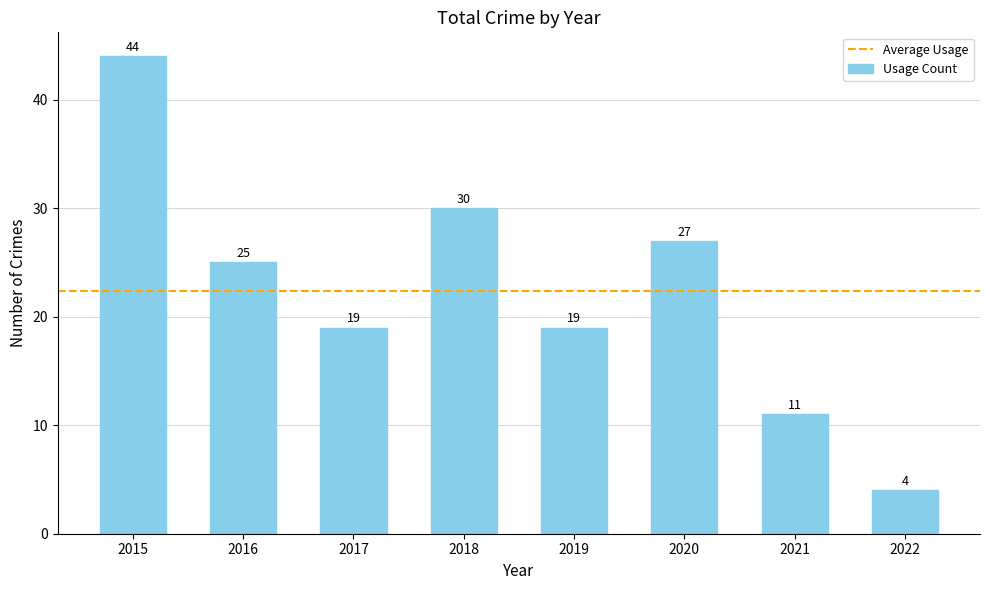

Reading left to right, extract all data points from this chart.

2015=44	2016=25	2017=19	2018=30	2019=19	2020=27	2021=11	2022=4